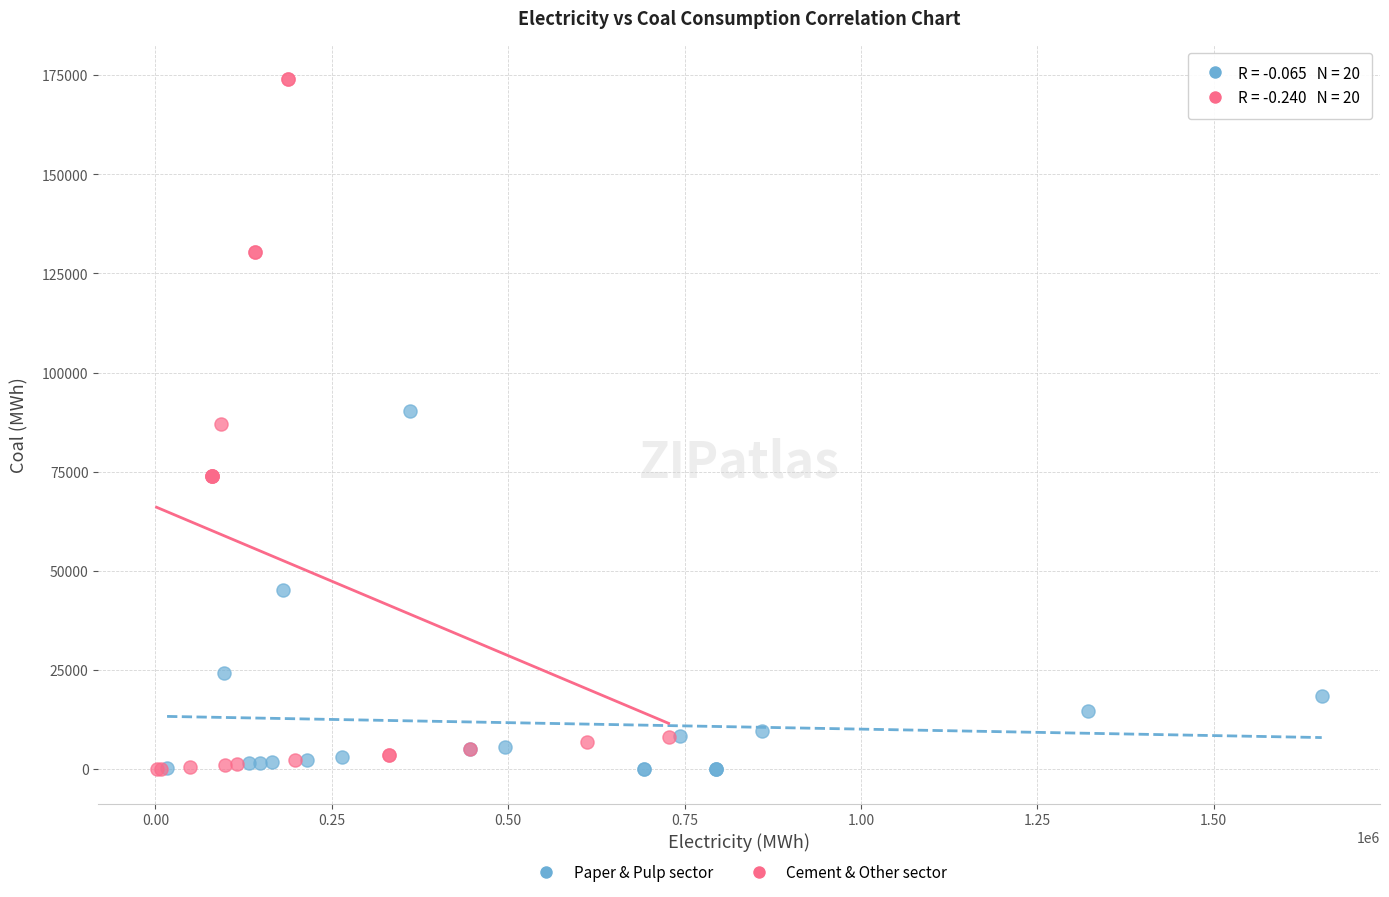

What are all the series names shown in the legend?

Paper & Pulp sector, Cement & Other sector